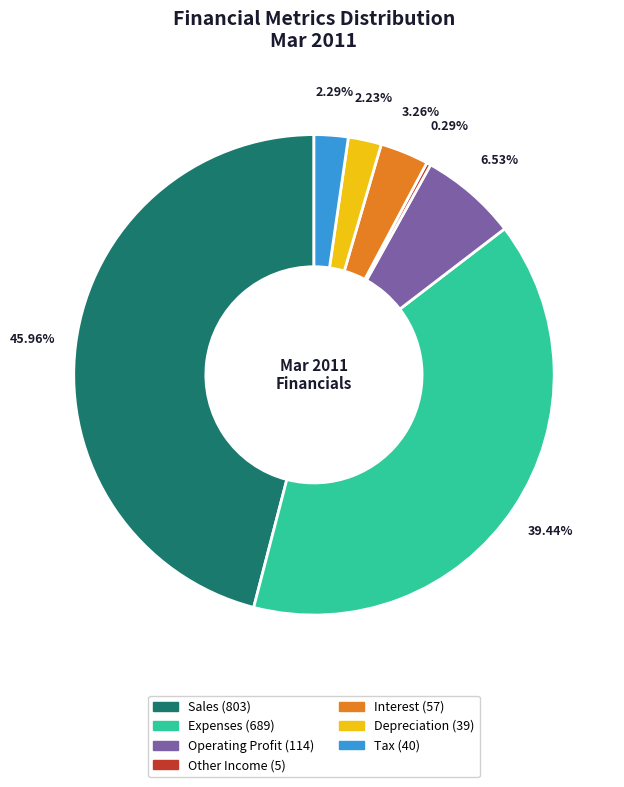

What is the ratio of the value at Interest to the value at Sales?

0.1